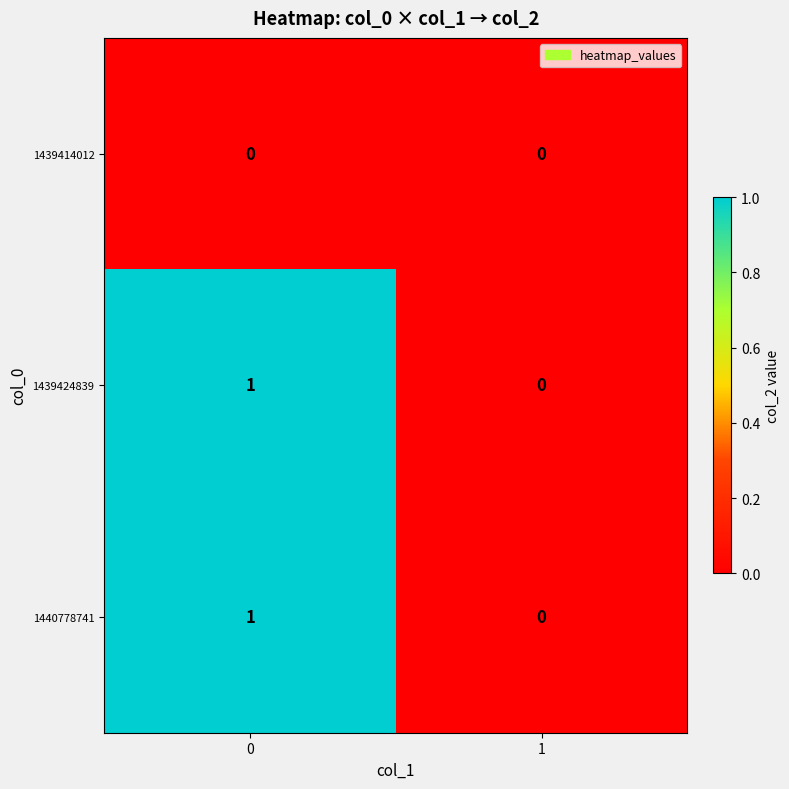

Is it true that 1439424839 equals -1 at 1?

False